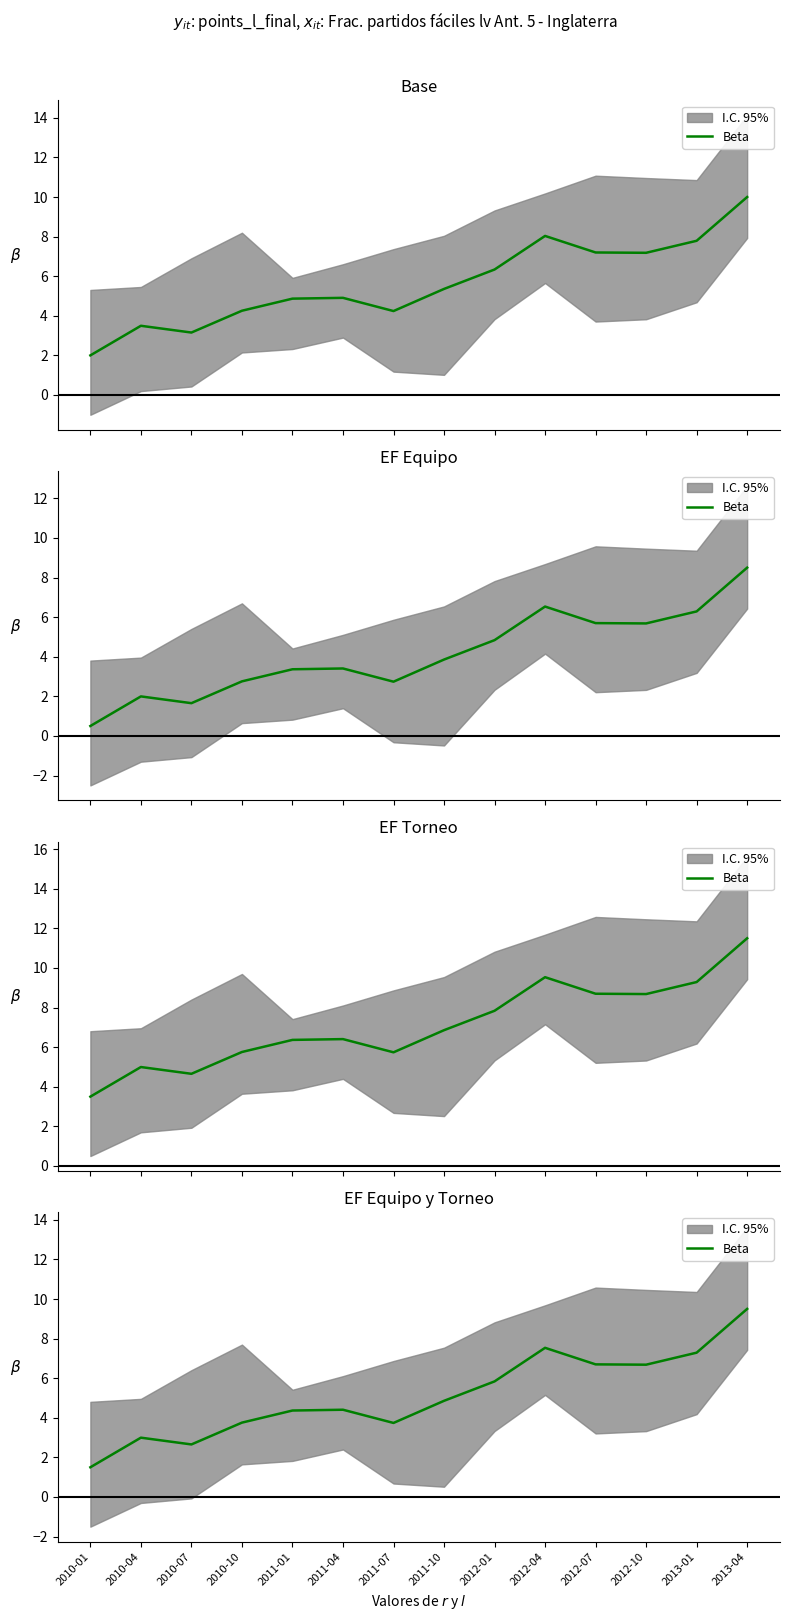

Is it true that the value at 2012-01 is 5.8?

True